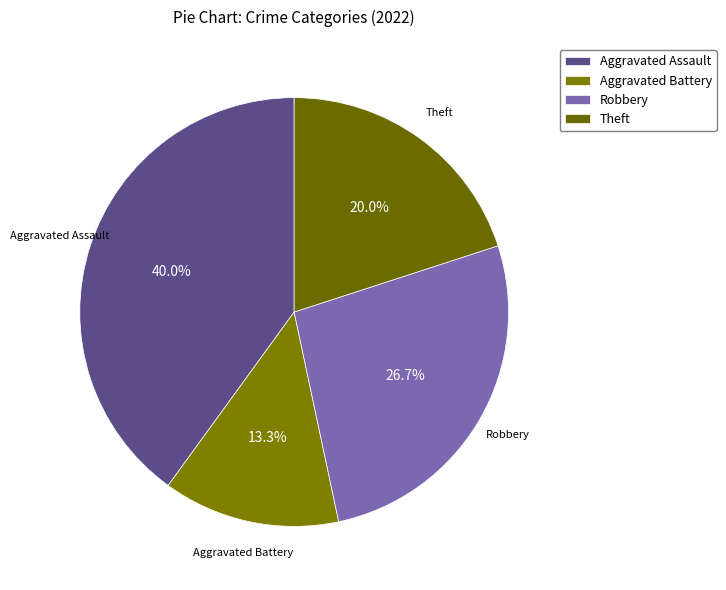

Does Aggravated Battery account for over 50% of the chart?

No